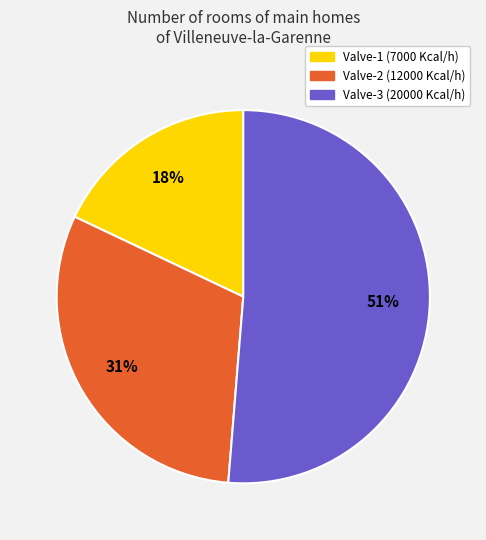

To the nearest percent, what is the difference between the largest and smallest slice percentages?

33%